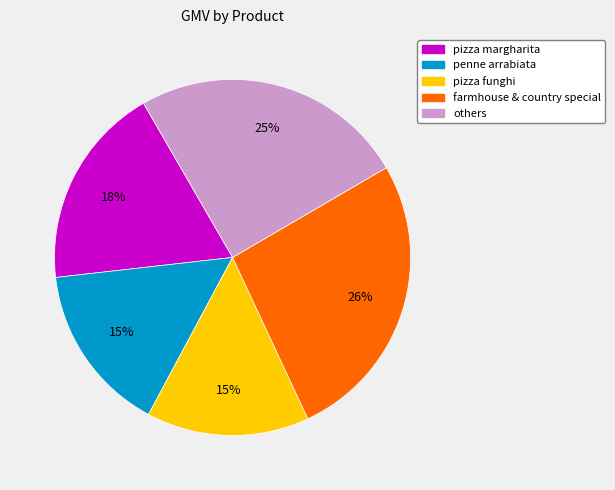

Which has a higher value, pizza funghi or farmhouse & country special?

farmhouse & country special